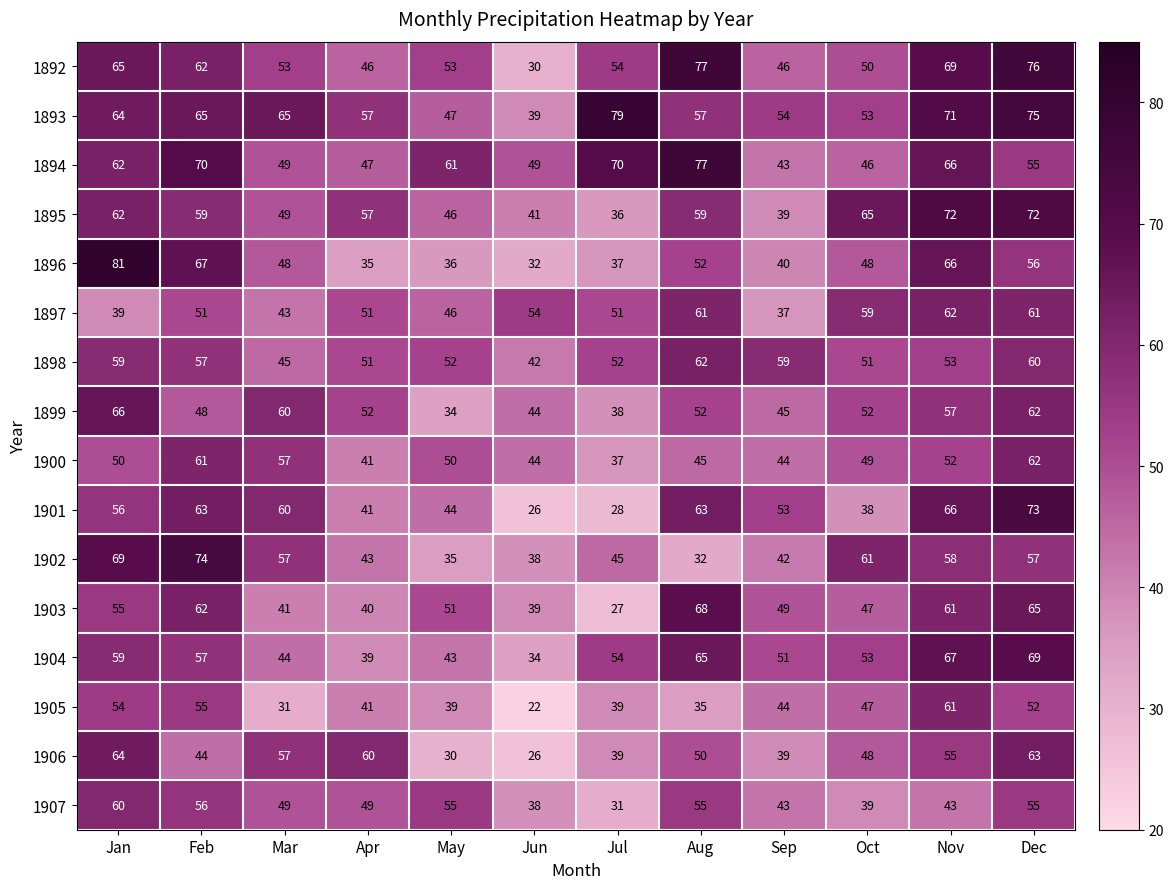

What is the total value across all series at Apr?

750